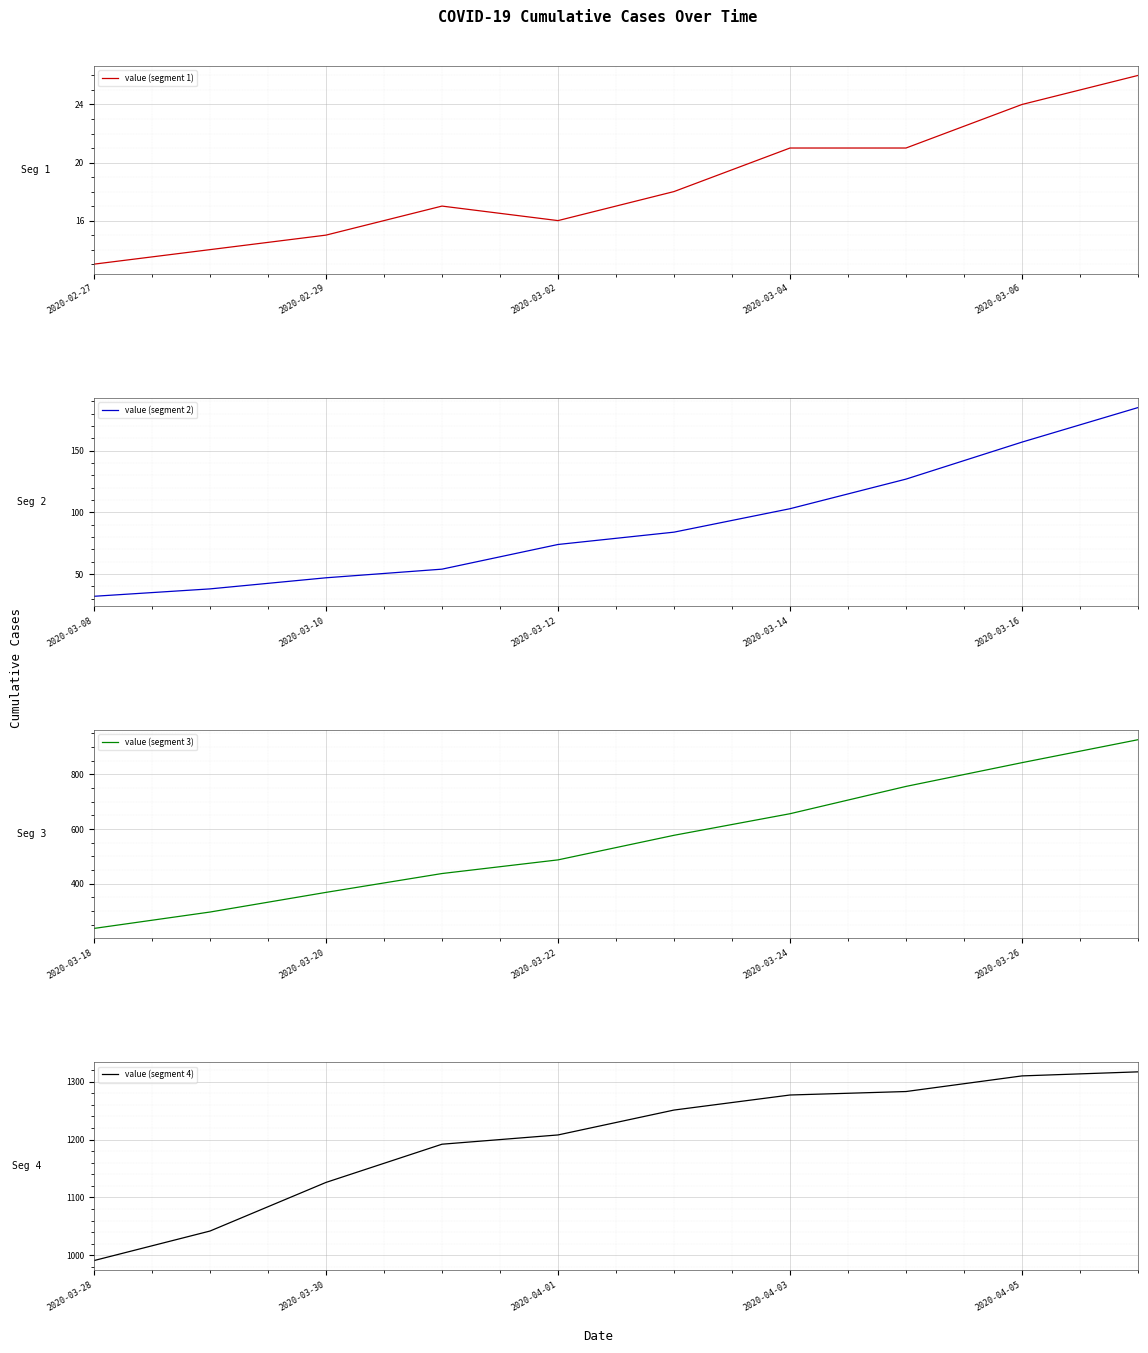

What is the difference between the second highest and minimum values in the value (segment 4) series?

319